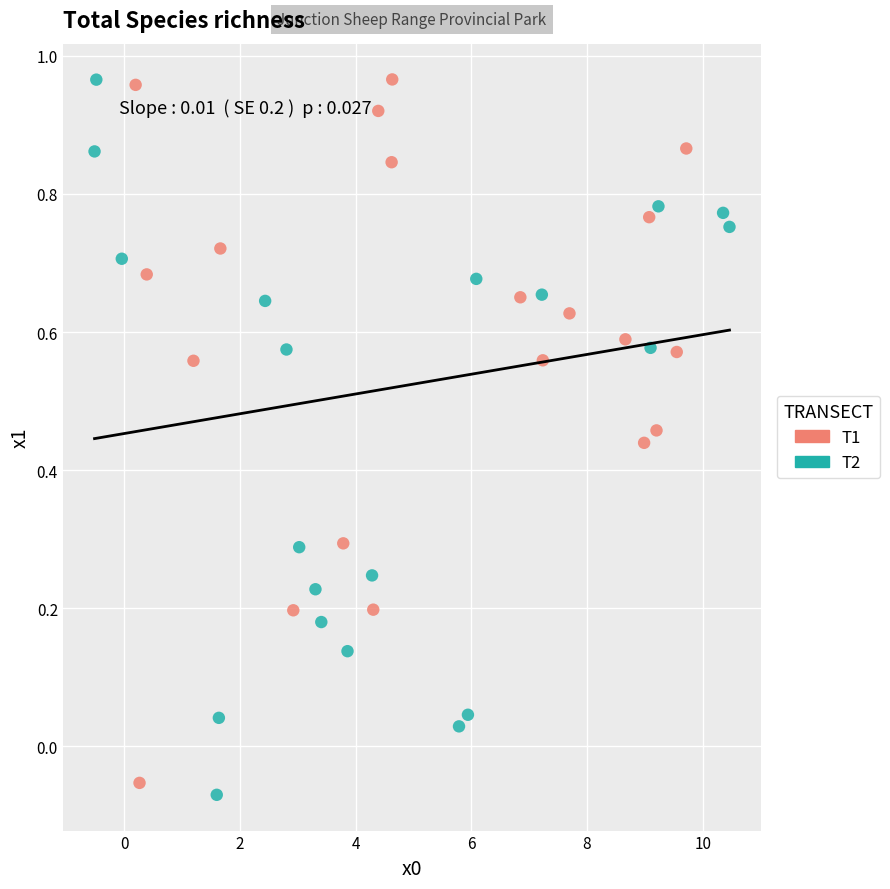

What are all the series names shown in the legend?

T1, T2